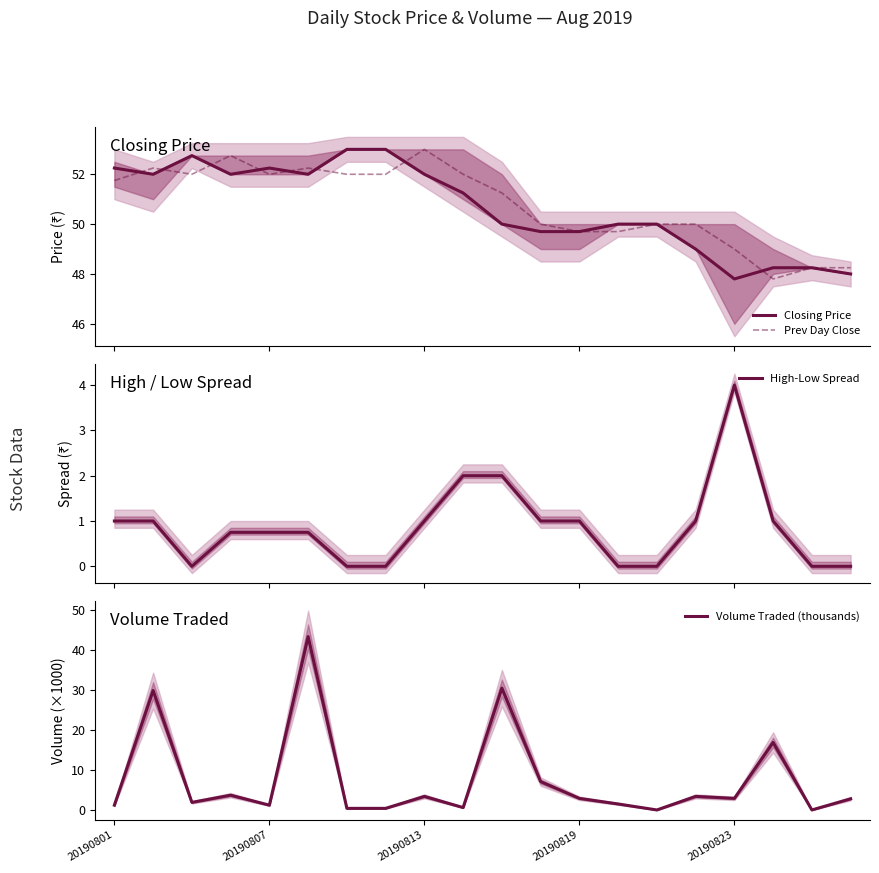

The Volume Traded (thousands) series shows 16.9 at 17. True or false?

True